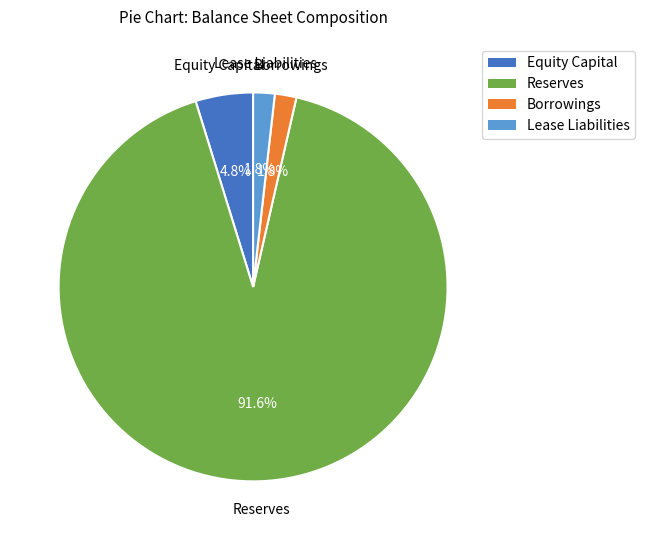

Which category accounts for the majority?

Reserves